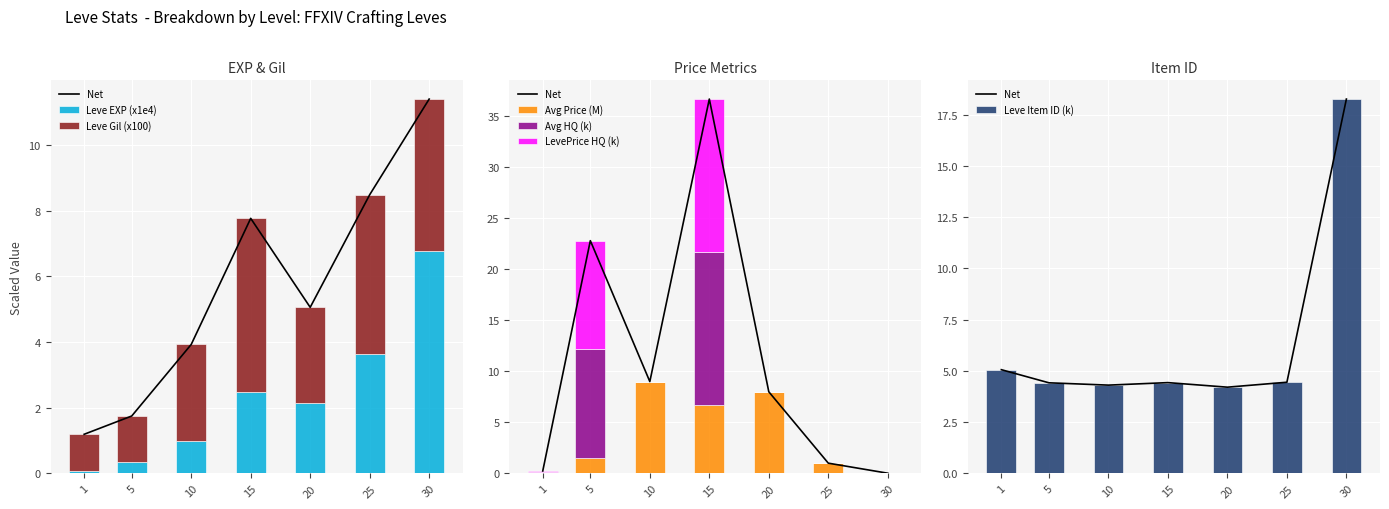

What is the value of the Leve Item ID bar at the 7th from the left?

18.3